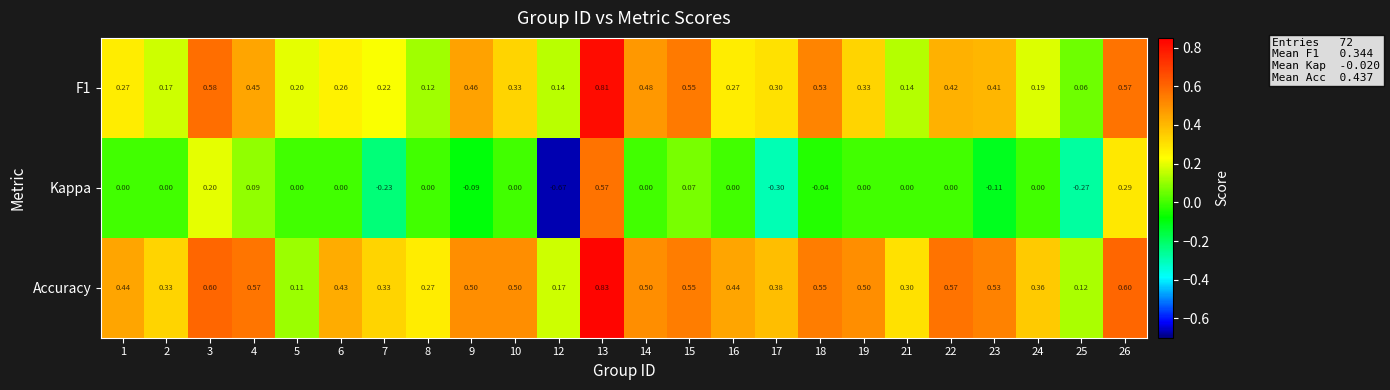

Which series has the largest total across all categories?

Accuracy